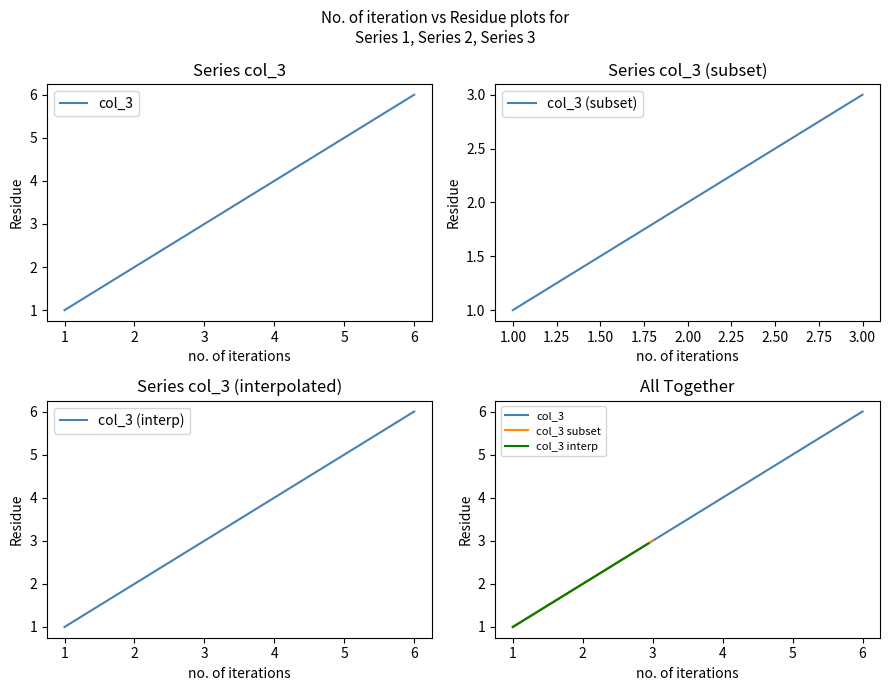

What is the smallest value displayed?

1